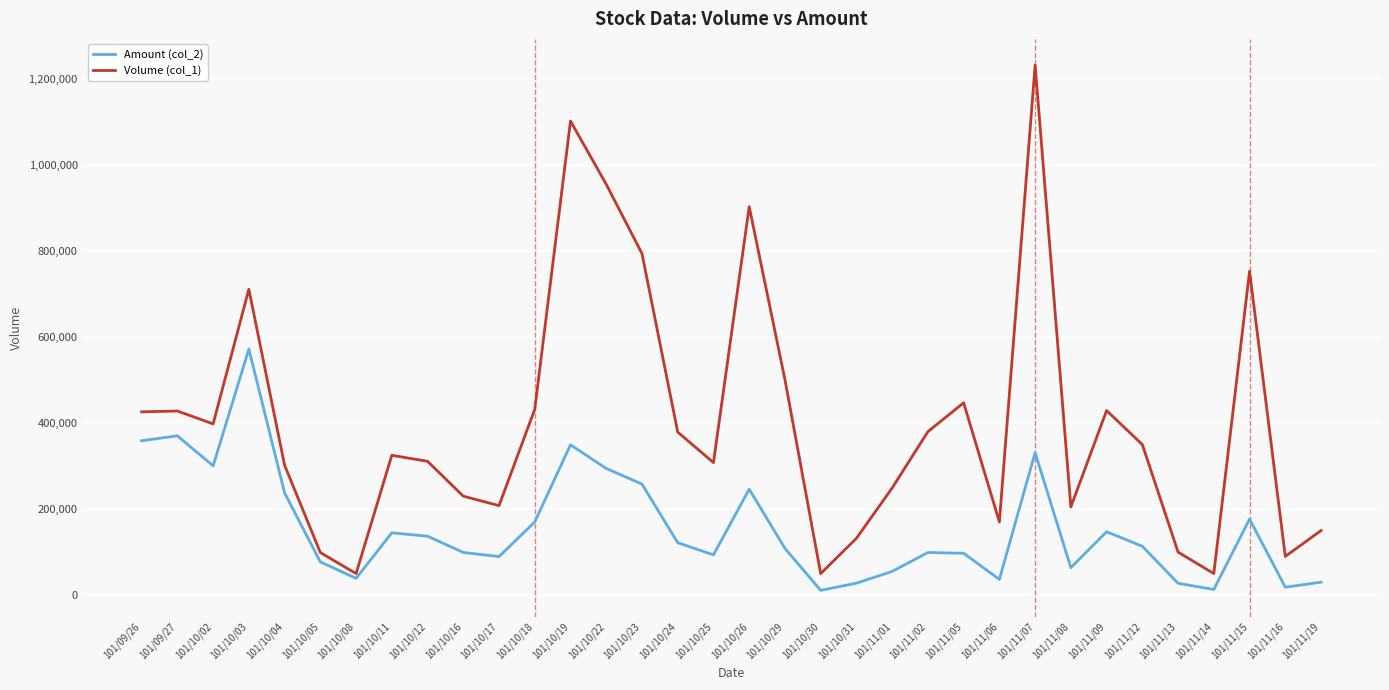

What is the difference between the maximum and minimum values in the Amount (col_2) series?

560970